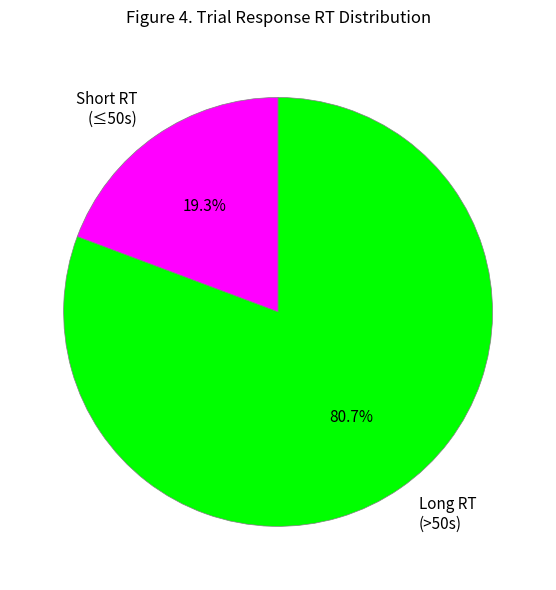

How many segments does this pie chart have?

2